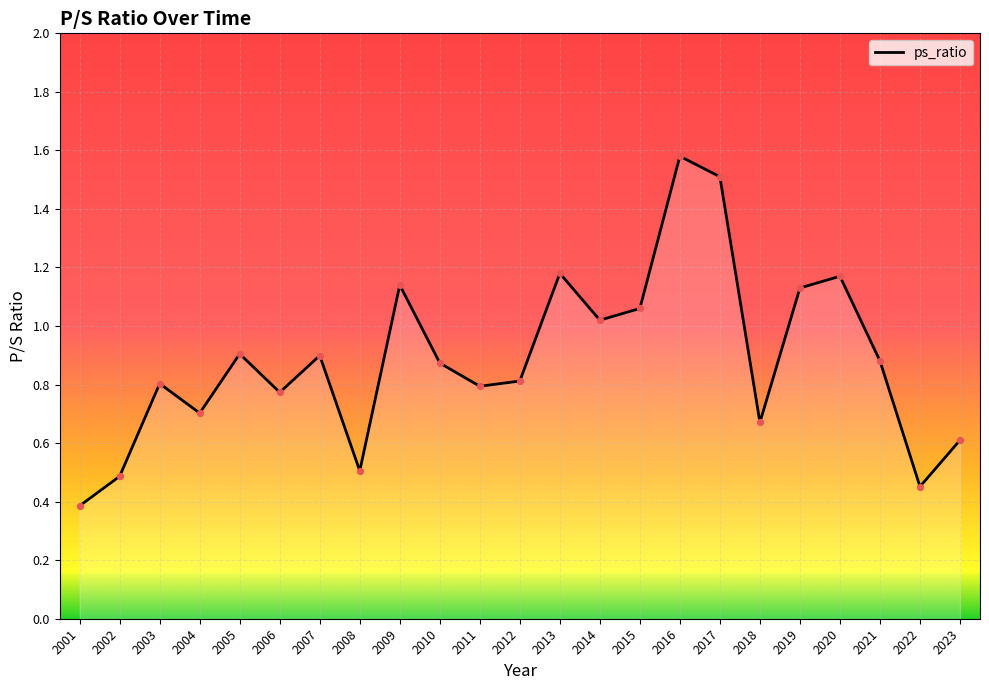

What is the change in value from 2010 to 2015?

+0.2